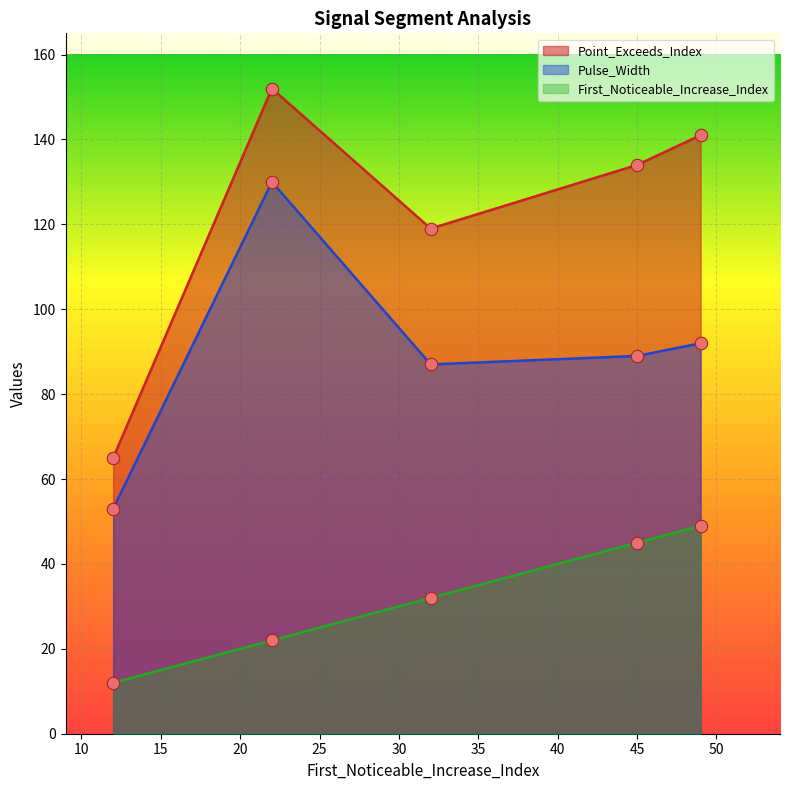

Which series has the largest total across all categories?

Point_Exceeds_Index